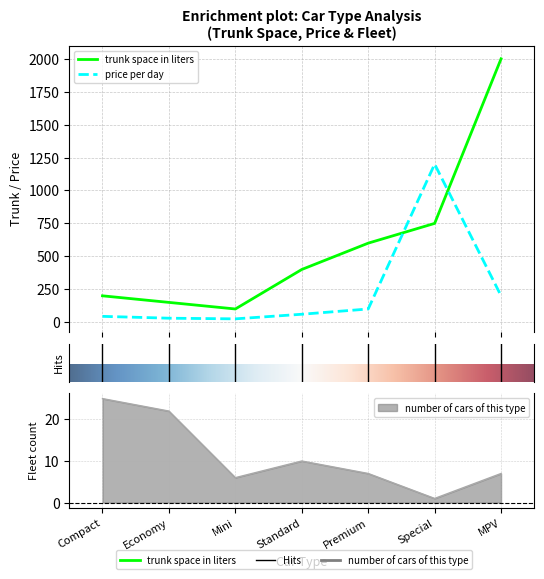

What is the label of the 1st point from the left?

Compact